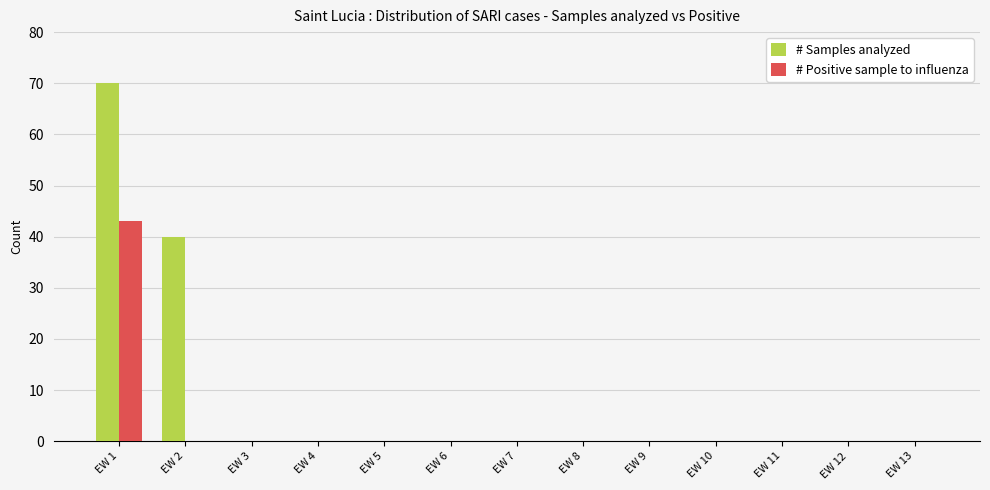

At which label does # Positive sample to influenza reach its peak?

EW 1